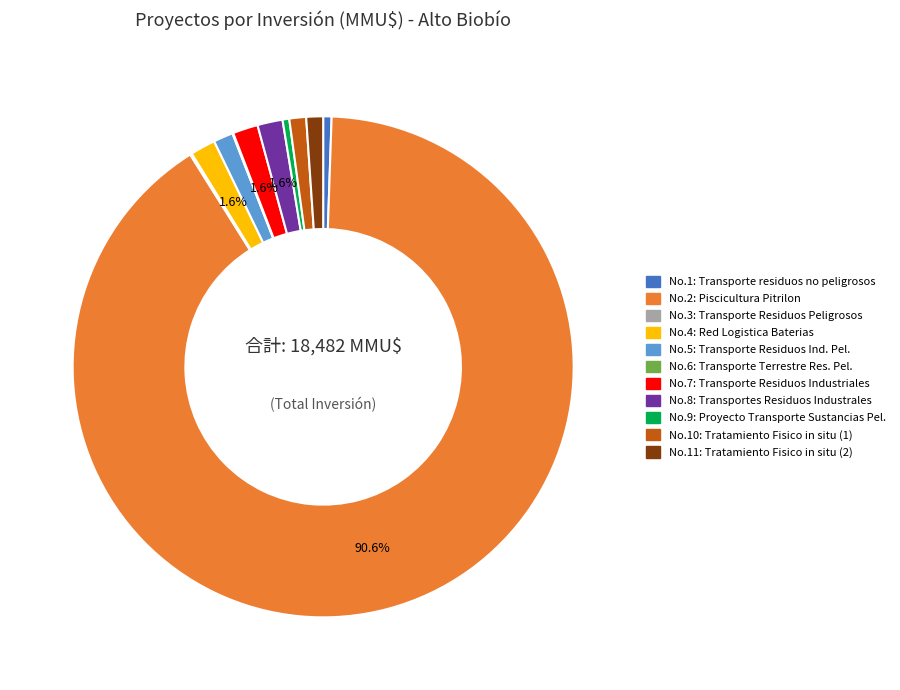

Does any single category account for the majority?

Yes